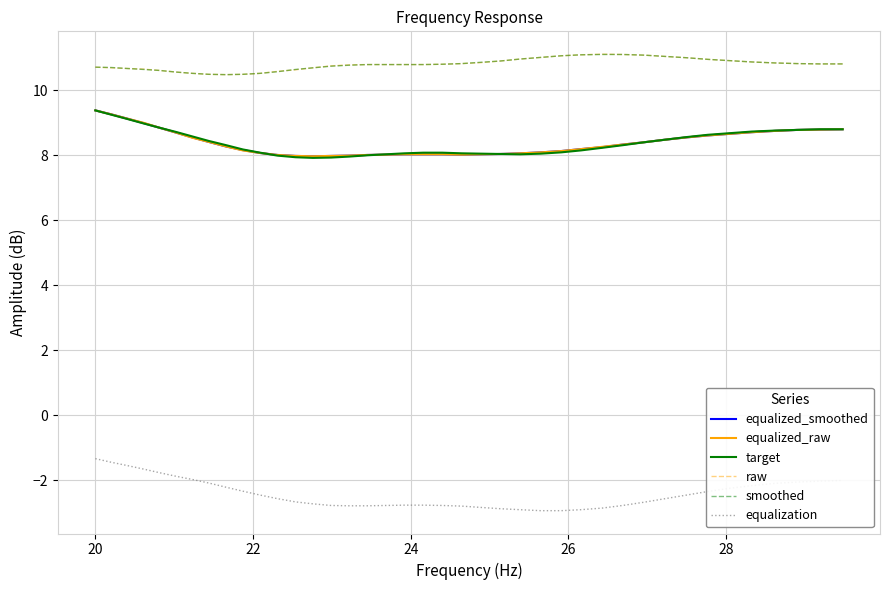

Is this an area chart (filled region under the line)?

No